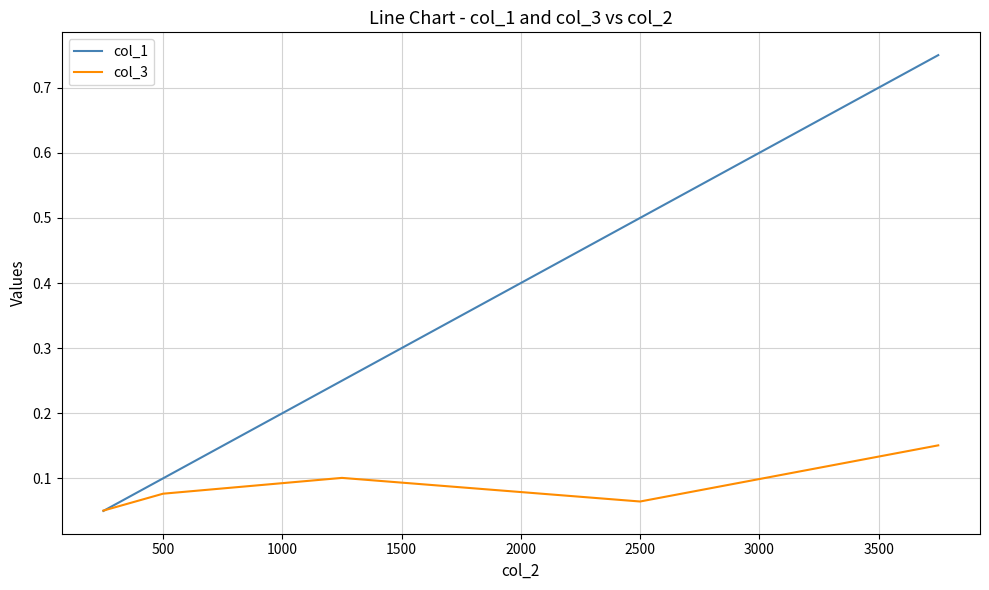

List the series in order of their overall mean, lowest first.

col_3, col_1